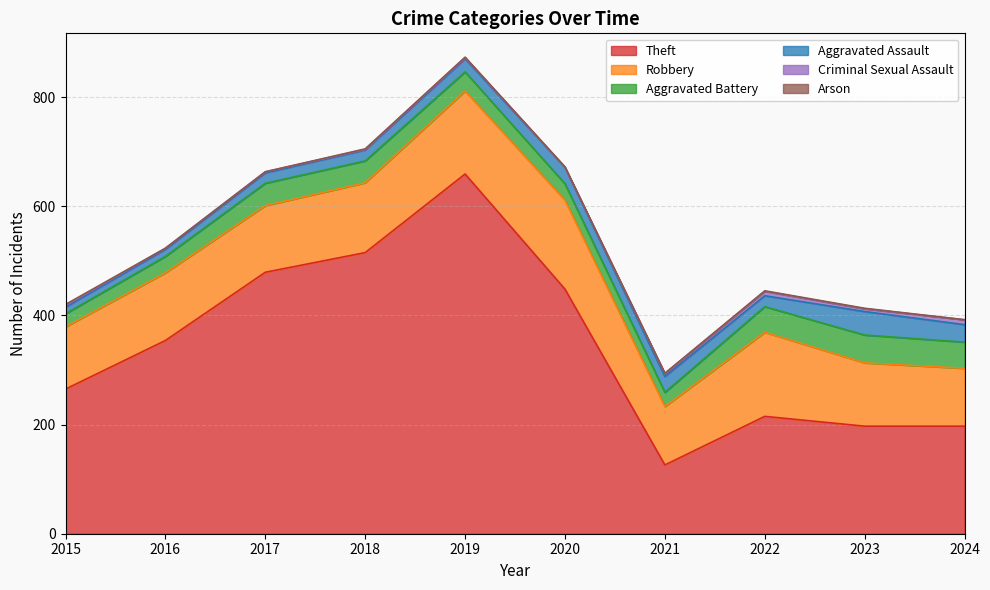

Where is the first local minimum for Criminal Sexual Assault?

2018